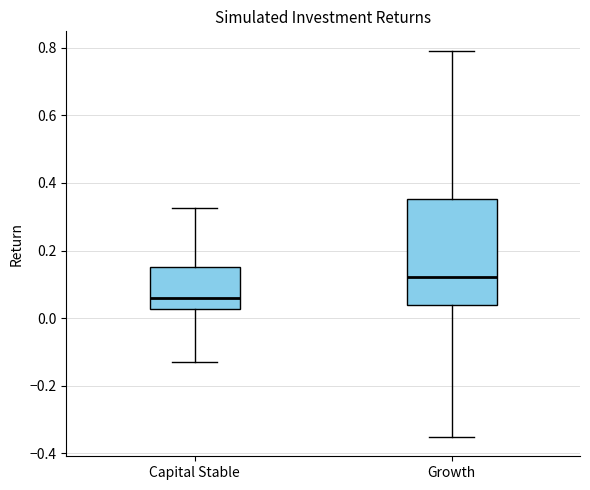

Where is the upper edge of the box for Growth on the y-axis? The values are not printed on the chart, so give them approximately, as read against the axis.

0.36